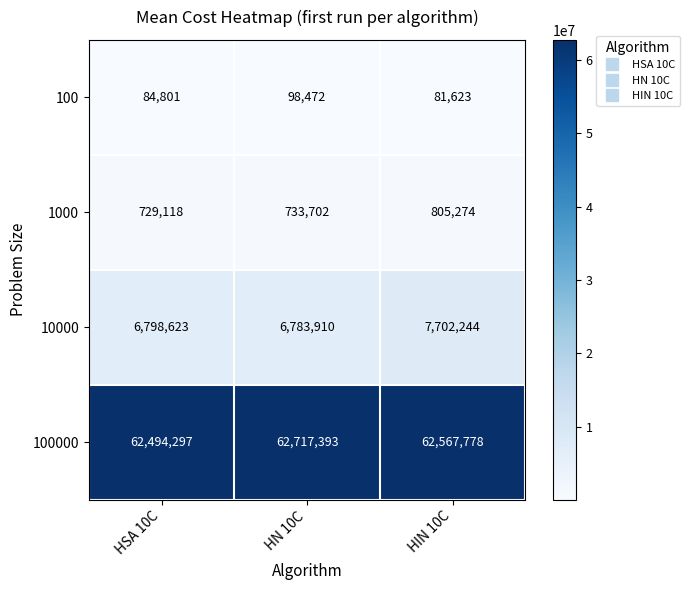

Which label corresponds to the smallest value in the chart?

HIN 10C